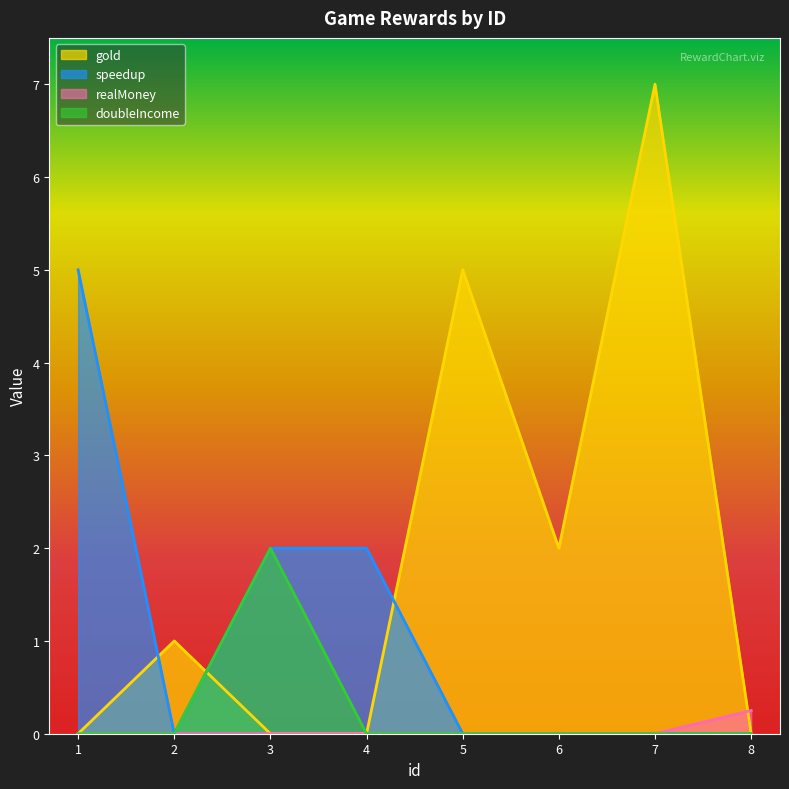

Reading right to left, what are all the values shown in this chart?

gold: 8=0.0	7=7.0	6=2.0	5=5.0	4=0.0	3=0.0	2=1.0	1=0.0
speedup: 8=0.0	7=0.0	6=0.0	5=0.0	4=2.0	3=2.0	2=0.0	1=5.0
realMoney: 8=0.2	7=0.0	6=0.0	5=0.0	4=0.0	3=0.0	2=0.0	1=0.0
doubleIncome: 8=0.0	7=0.0	6=0.0	5=0.0	4=0.0	3=2.0	2=0.0	1=0.0